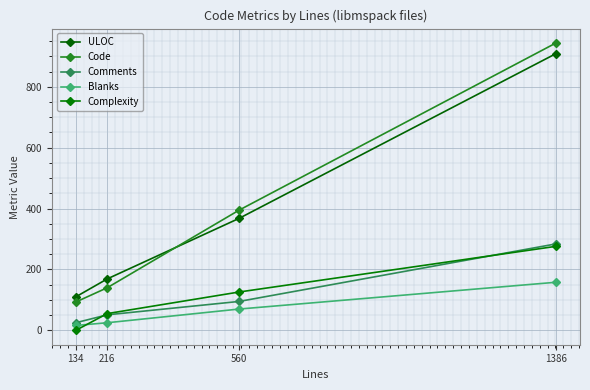

How many values in the Comments series are below 95?

2